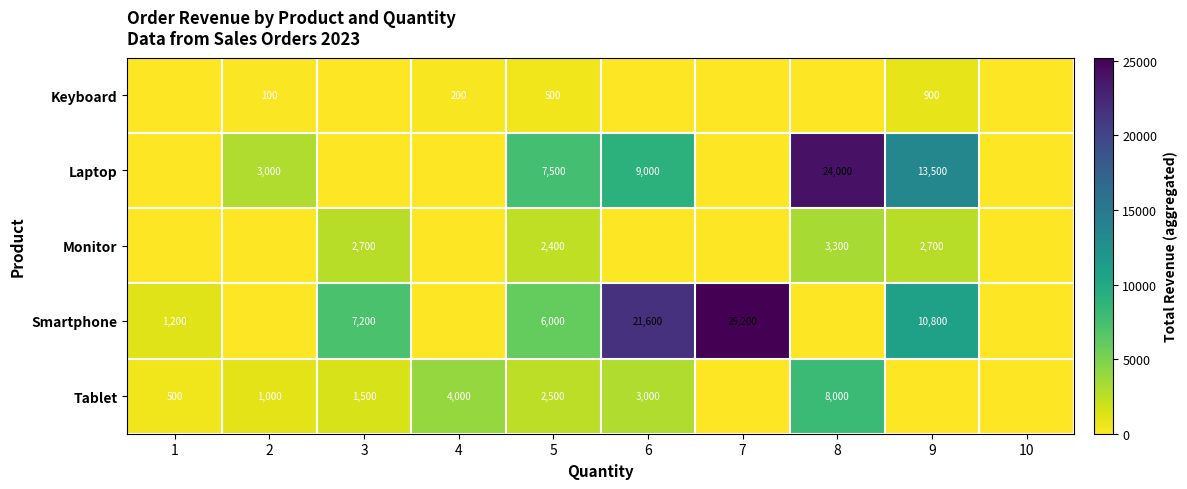

Is it true that Monitor equals 2700 at 9?

True